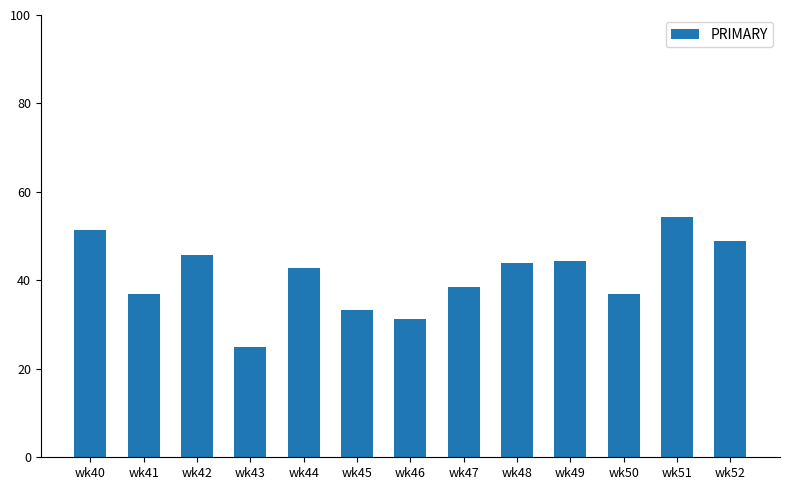

What value does the data have at wk51?

54.3